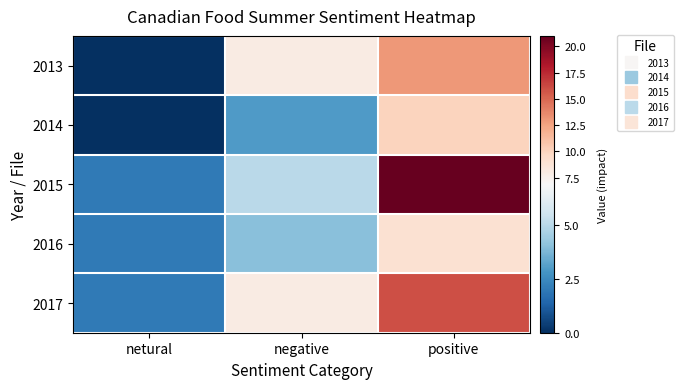

How many series are shown in this chart?

5